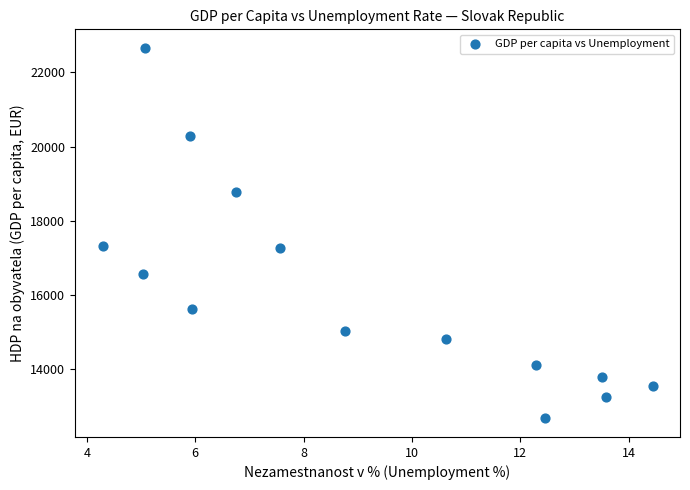

What is the range of X values (max minus min)?

10.1